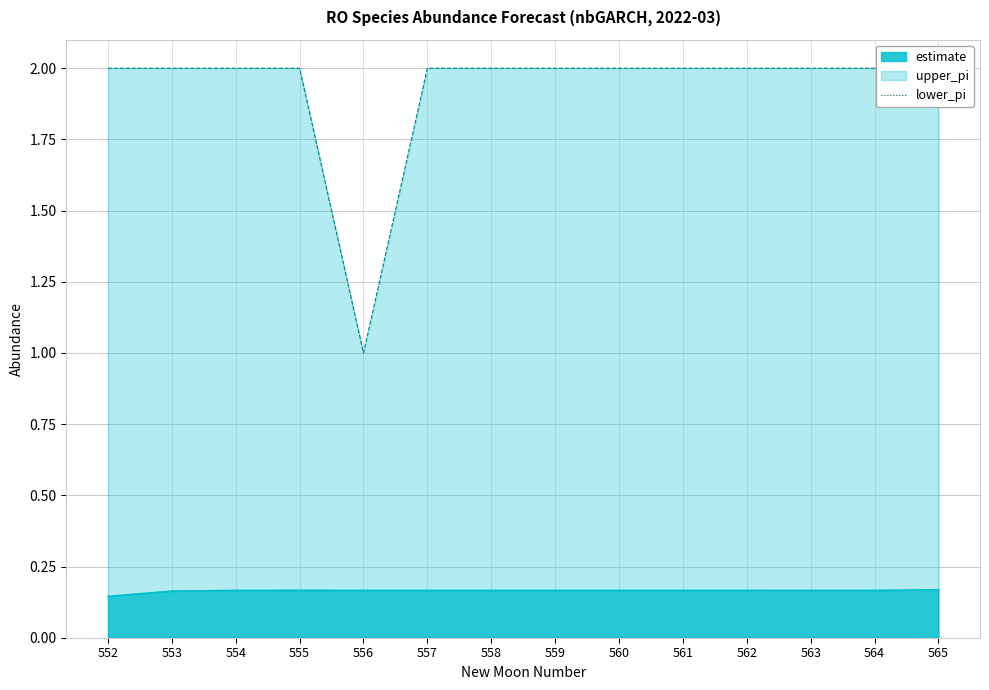

Which category has the lowest value in the estimate series?

552